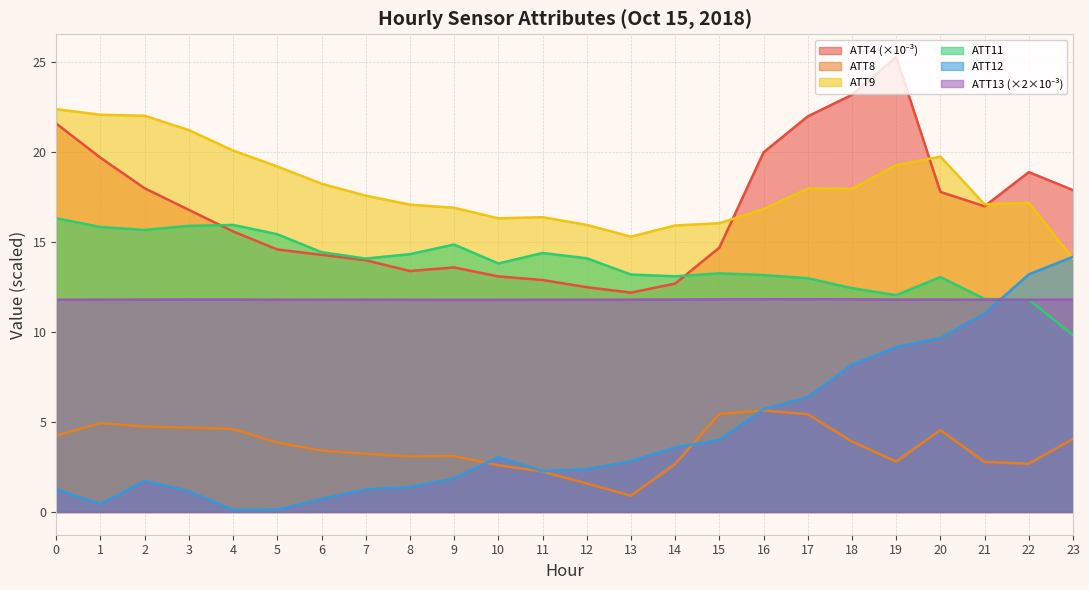

At how many categories does at least one series exceed 22?

5